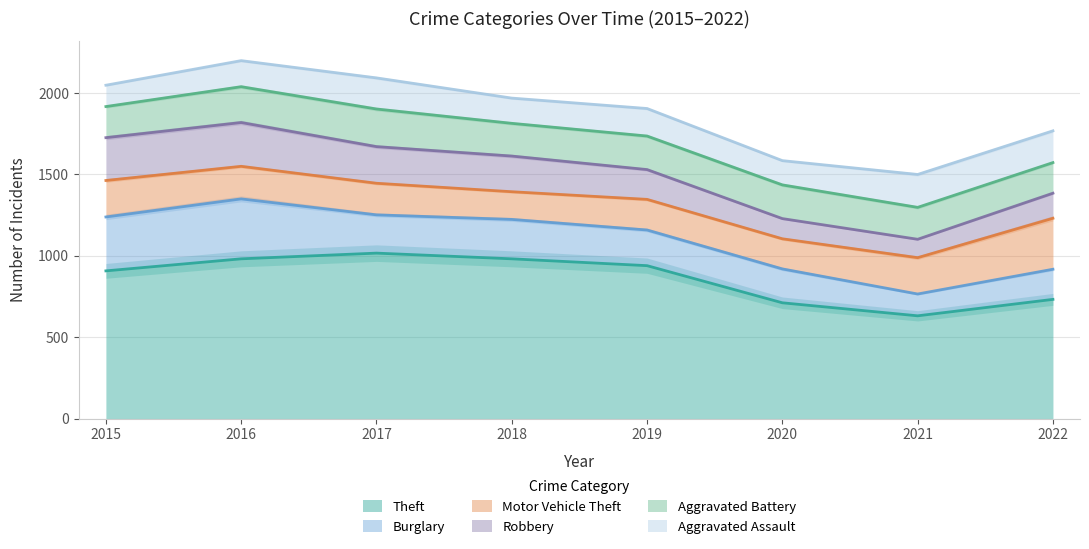

At which category does Aggravated Battery reach its first local valley?

2018